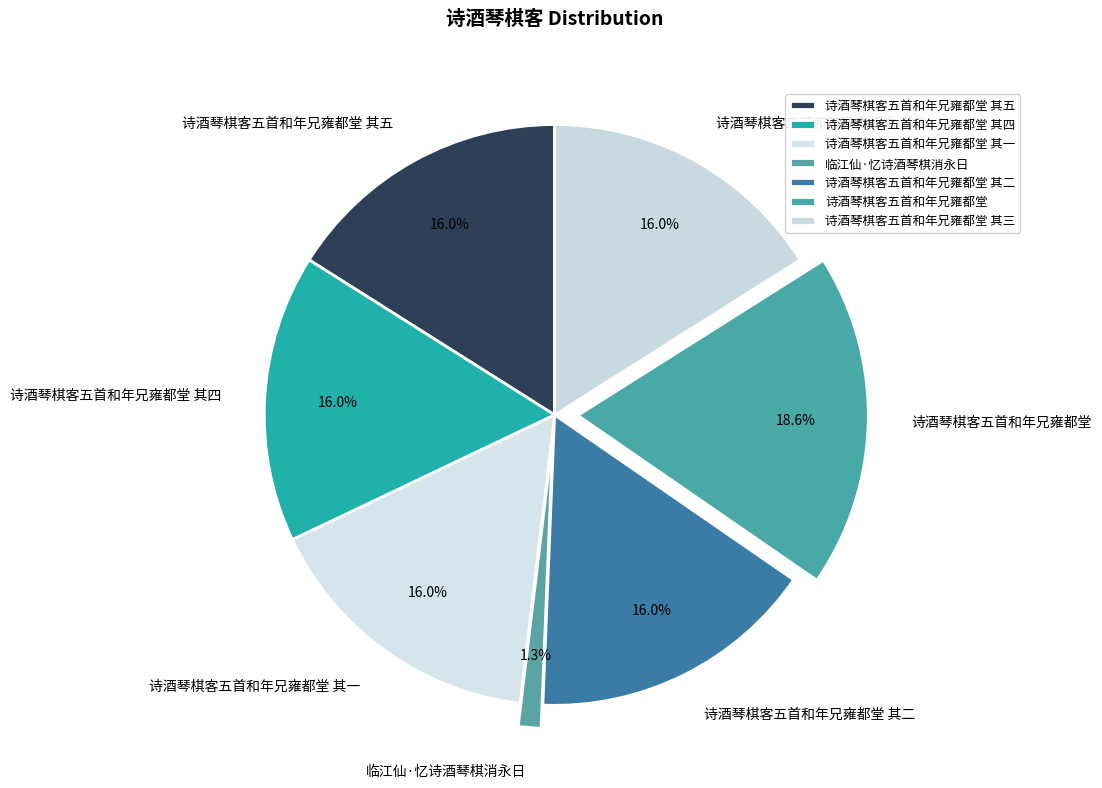

Is it true that 临江仙·忆诗酒琴棋消永日 is 11% of the pie?

False